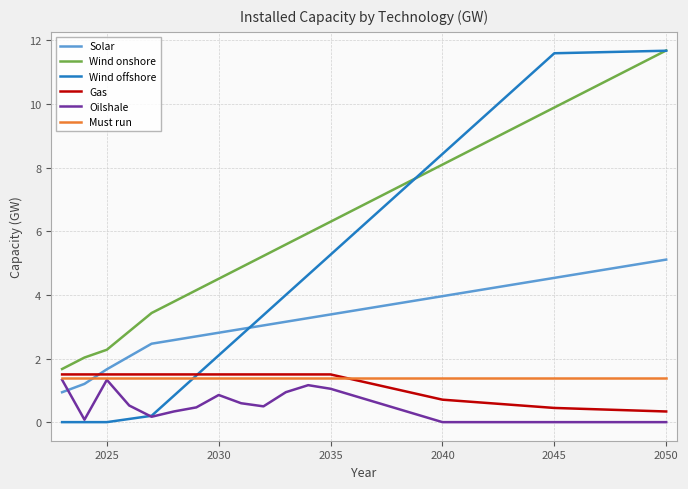

Which series has the largest total across all categories?

Wind onshore